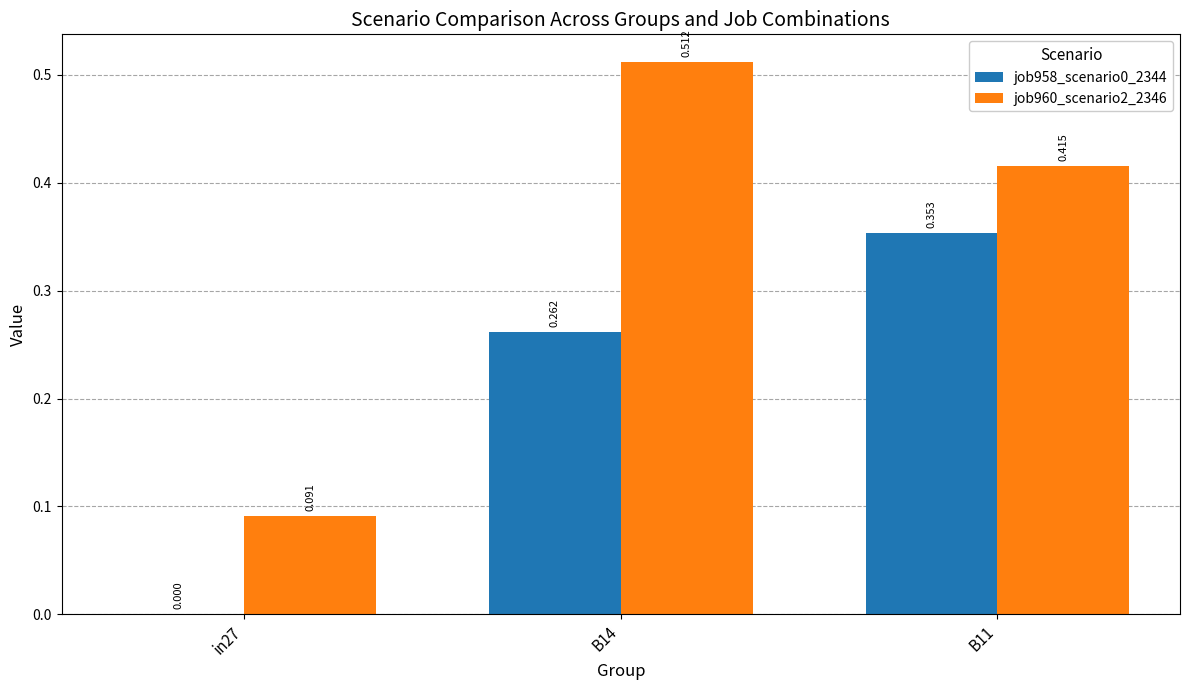

Is the value of job960_scenario2_2346 at B14 greater than the value of job958_scenario0_2344 at B14?

Yes